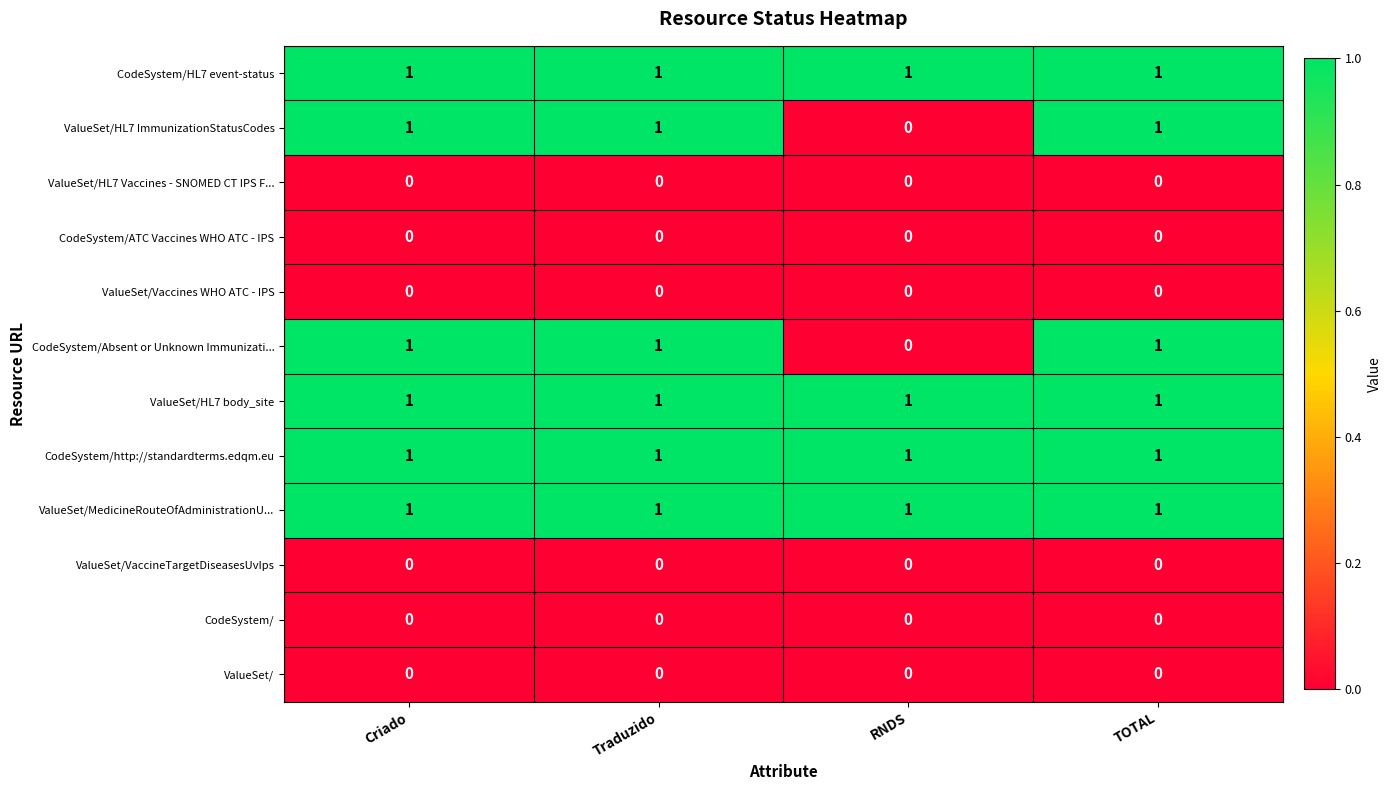

What is the total value across all series at RNDS?

4